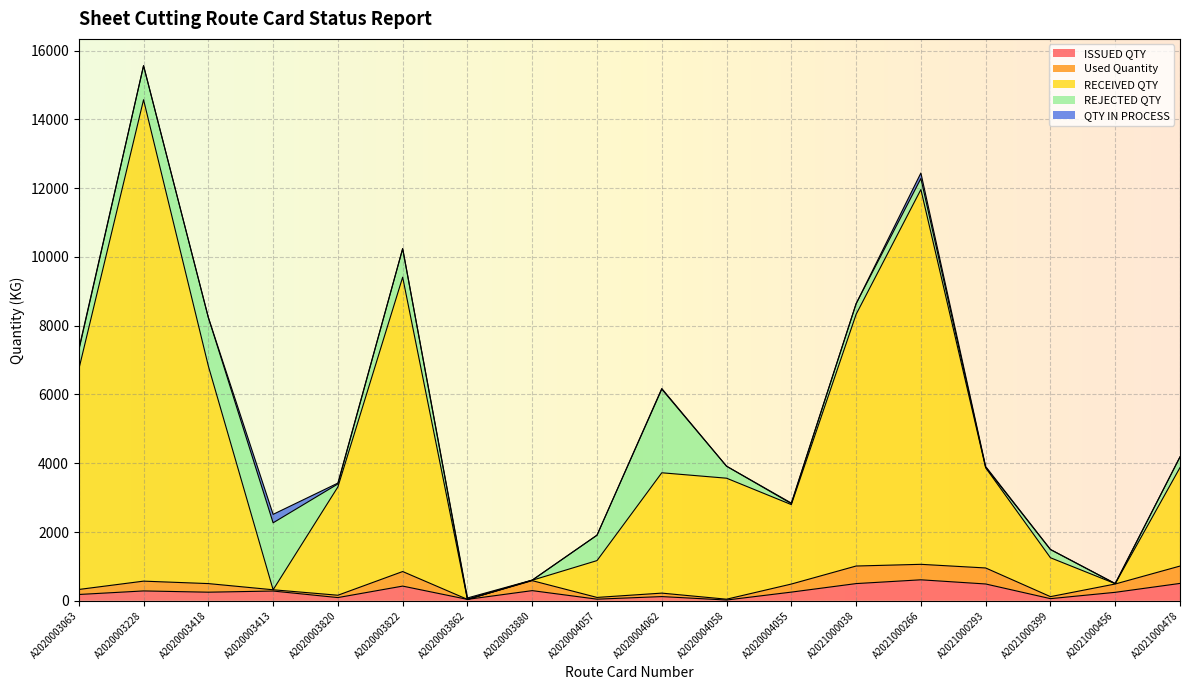

Which label corresponds to the largest value in the chart?

A2020003228